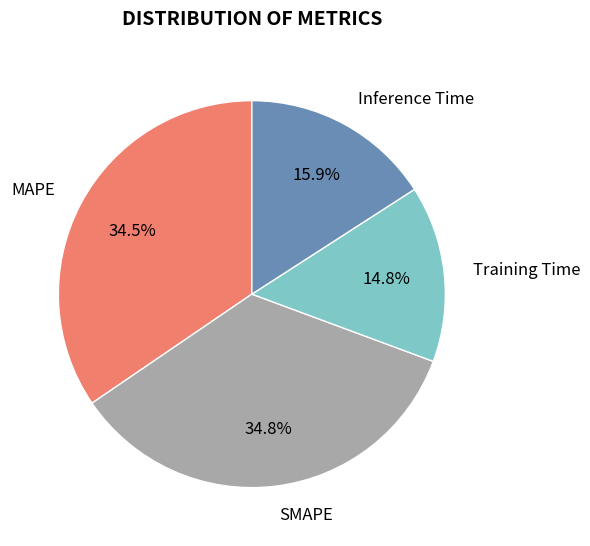

How many slices are in this pie chart?

4